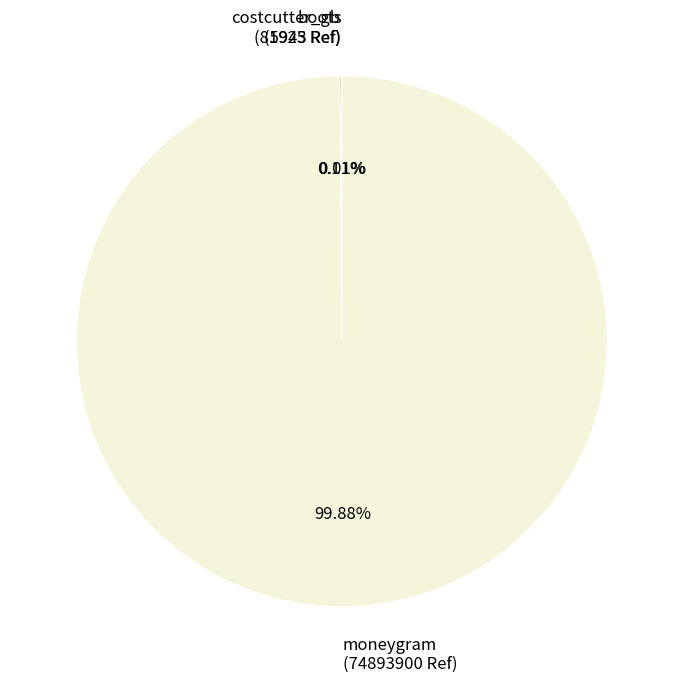

Which slice is the largest?

moneygram